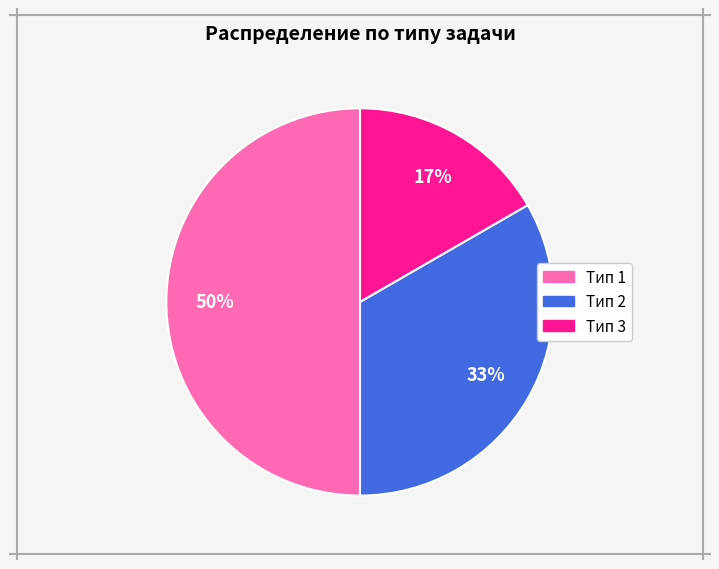

Combined, do Тип 1 and Тип 3 account for over 50%?

Yes